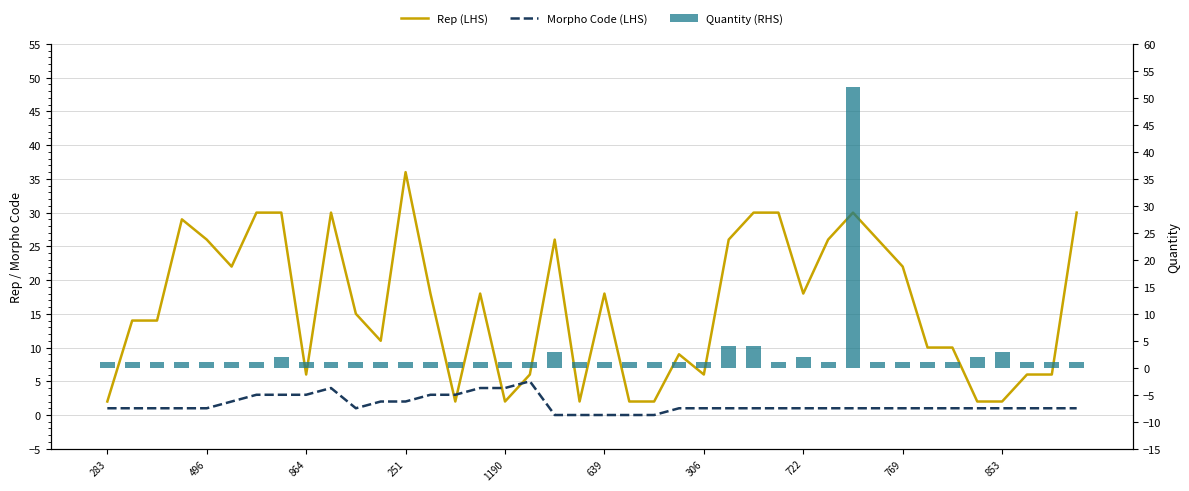

Between 16 and 27, which series saw the biggest shift?

Rep (LHS)